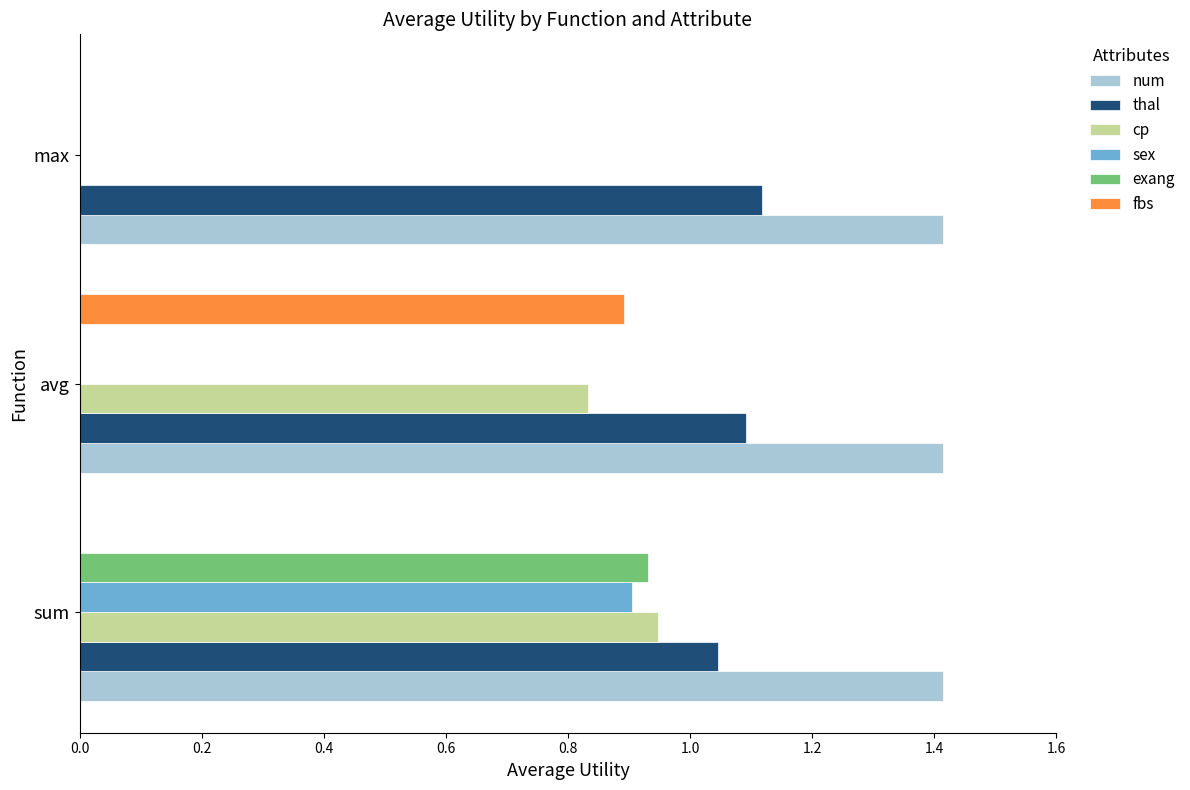

Count the thal values in the range 1 to 2.

3